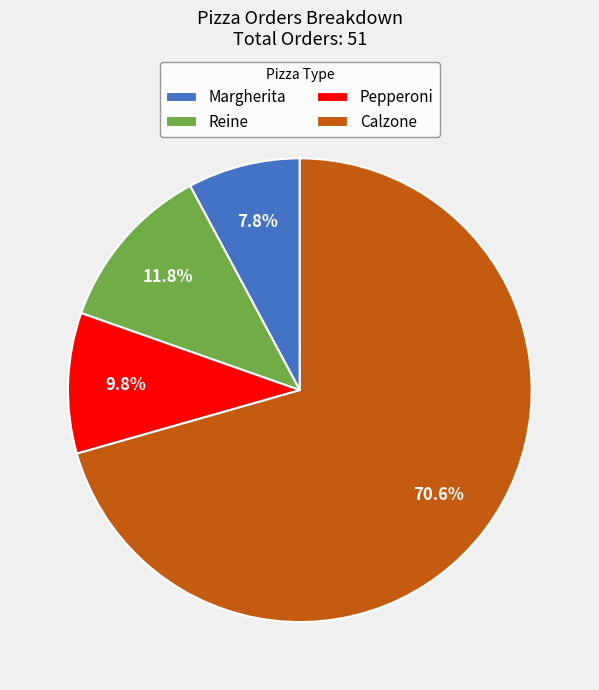

True or false: Calzone accounts for 63% of the total.

False